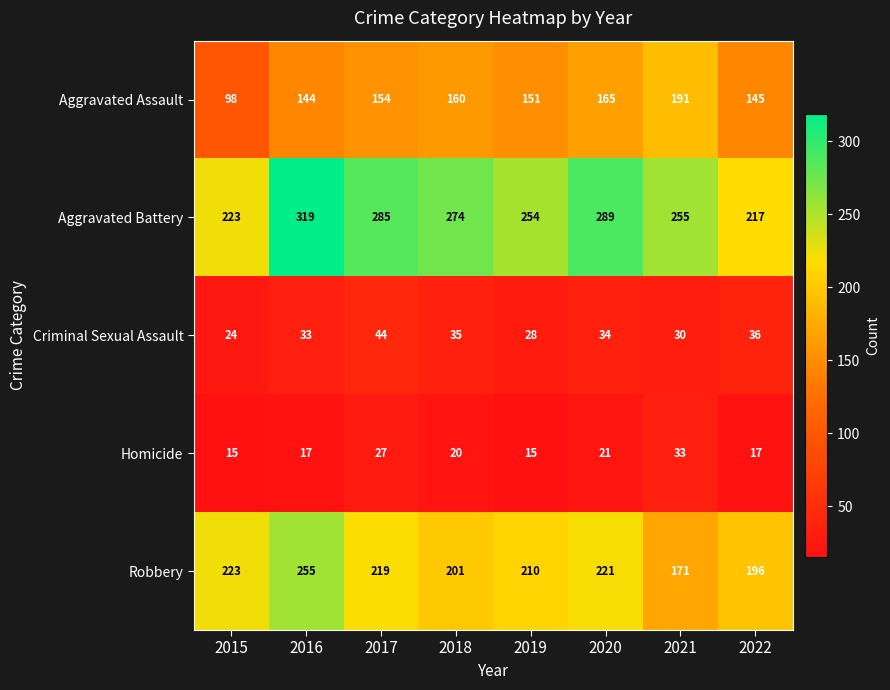

At which category is the sum across all series the highest?

2016